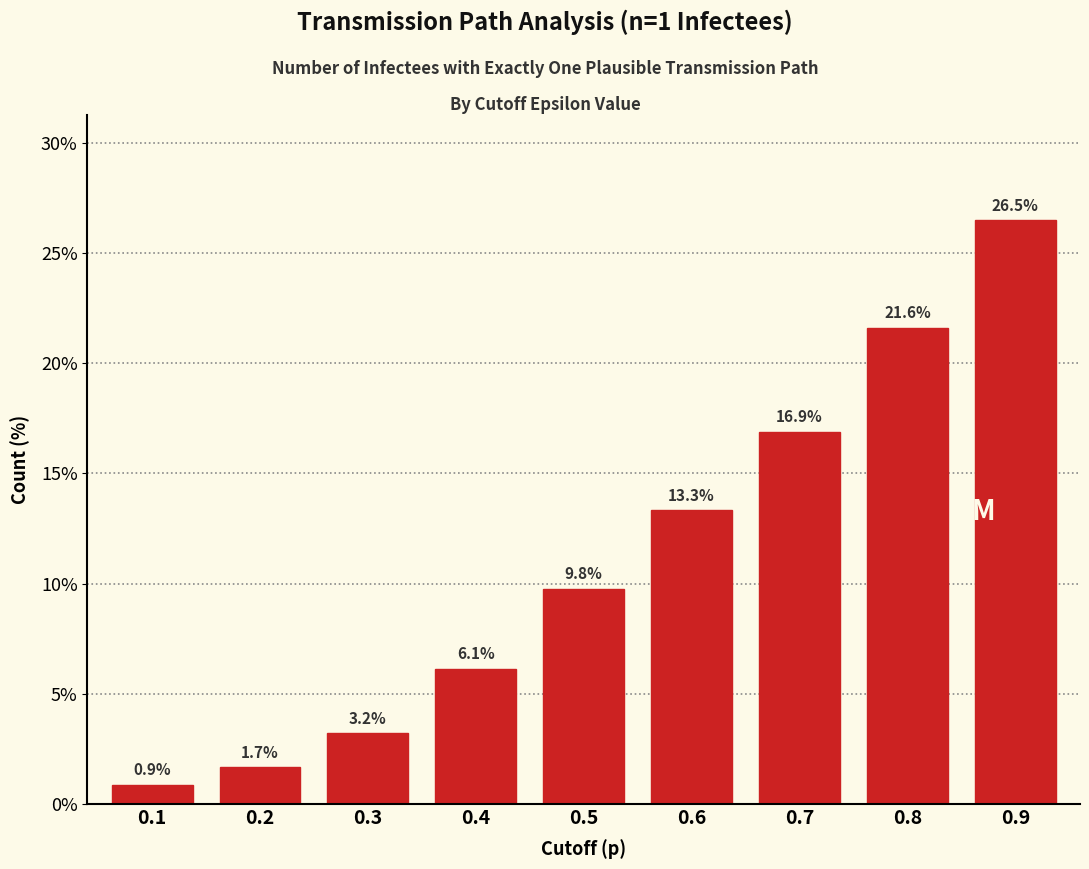

Reading right to left, list all the values displayed in this chart.

0.9=26.5	0.8=21.6	0.7=16.9	0.6=13.3	0.5=9.8	0.4=6.1	0.3=3.2	0.2=1.7	0.1=0.9